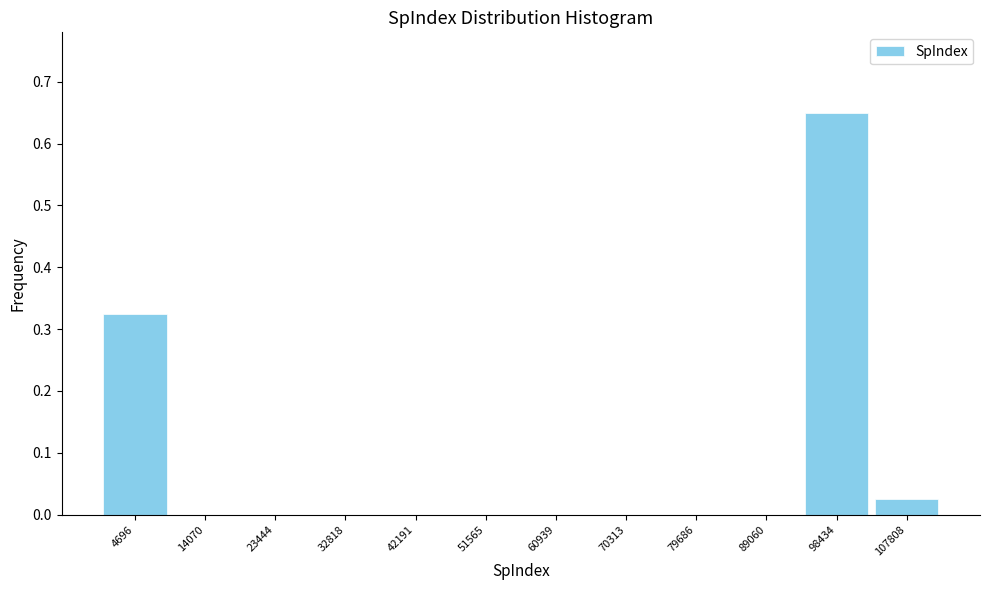

Which range on the x-axis has the tallest bar?

94000 to 103000